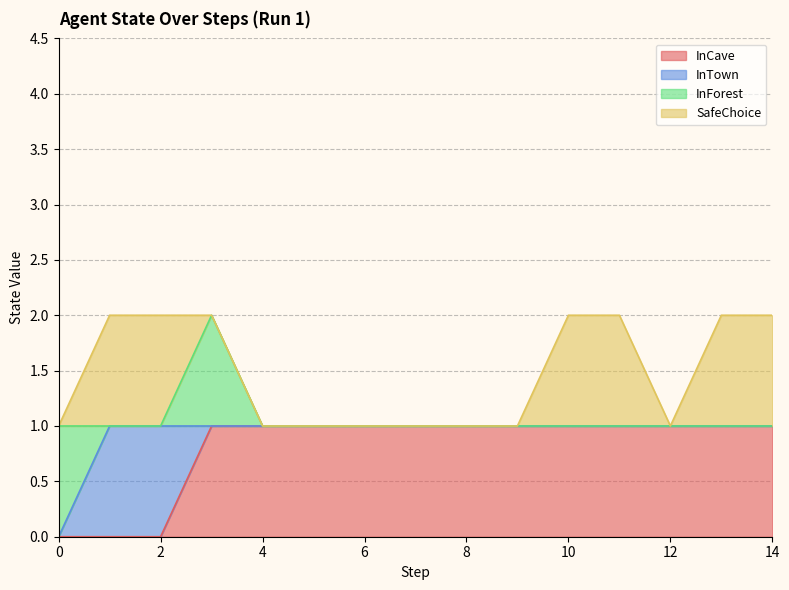

How many lines are shown in the chart?

4